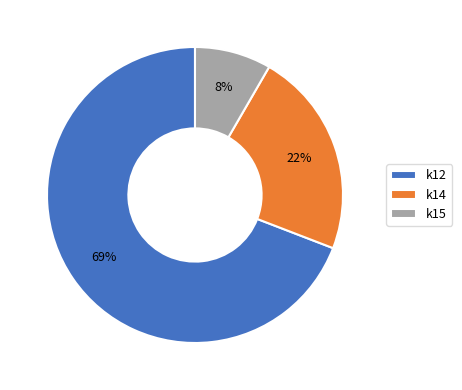

Does k12 account for over 50% of the chart?

Yes